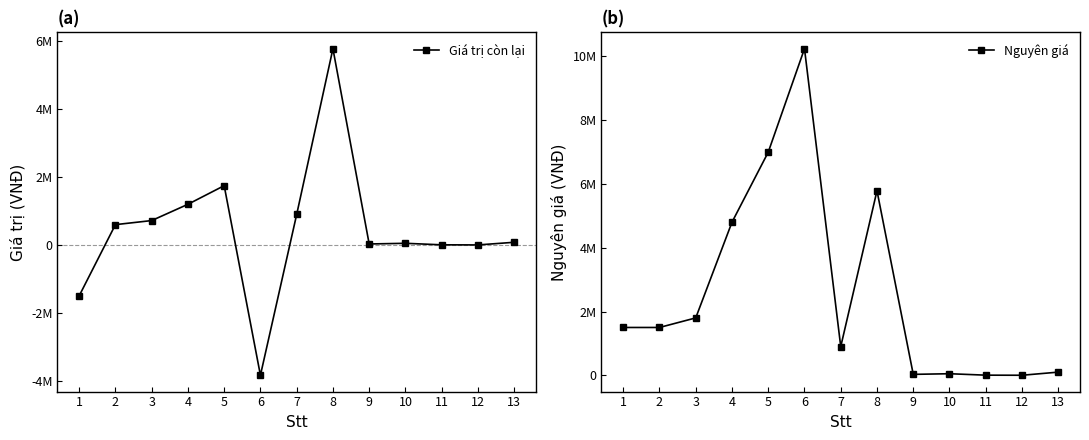

Is the value of Nguyên giá at 6 greater than the value of Giá trị còn lại at 10?

Yes